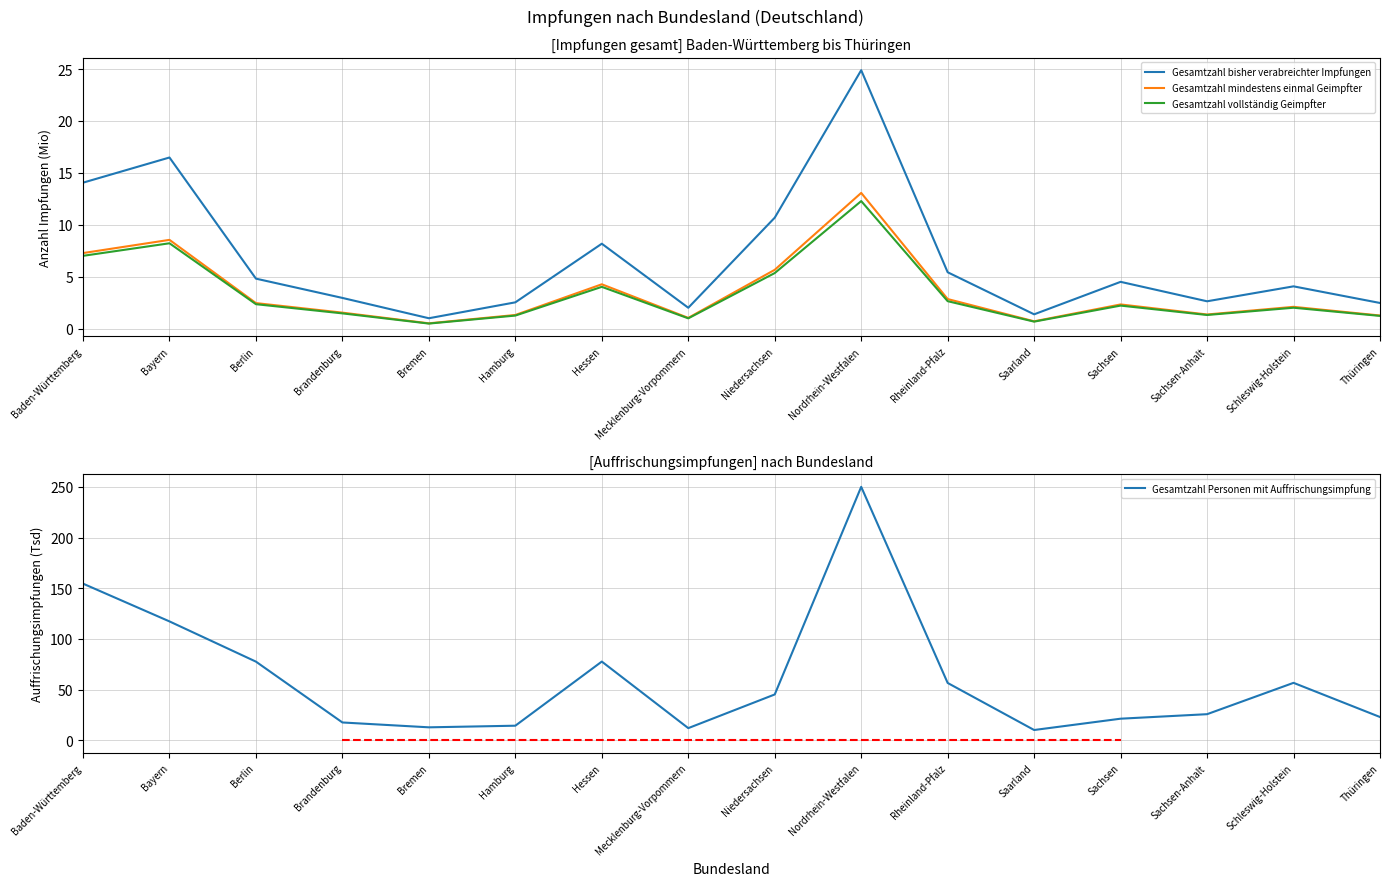

What is the maximum value for Gesamtzahl Personen mit Auffrischungsimpfung?

250.1